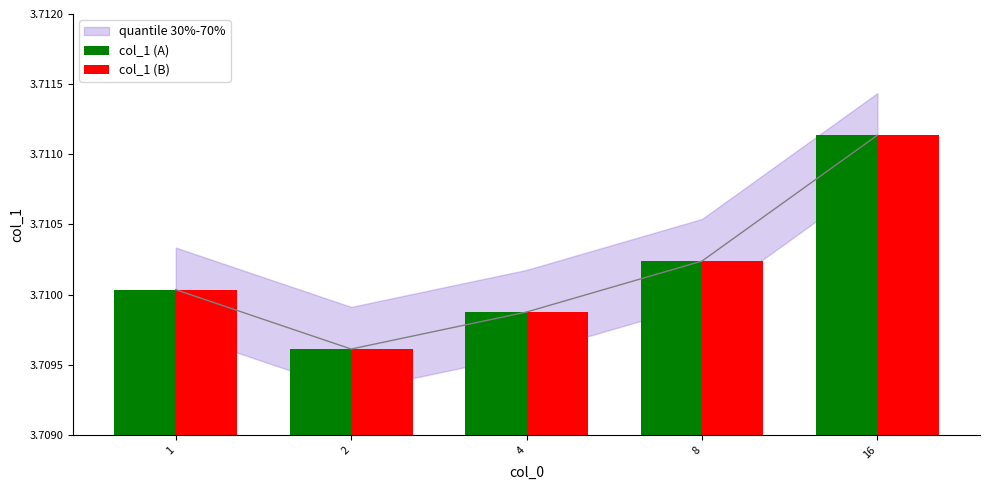

At which category is the sum across all series the highest?

16